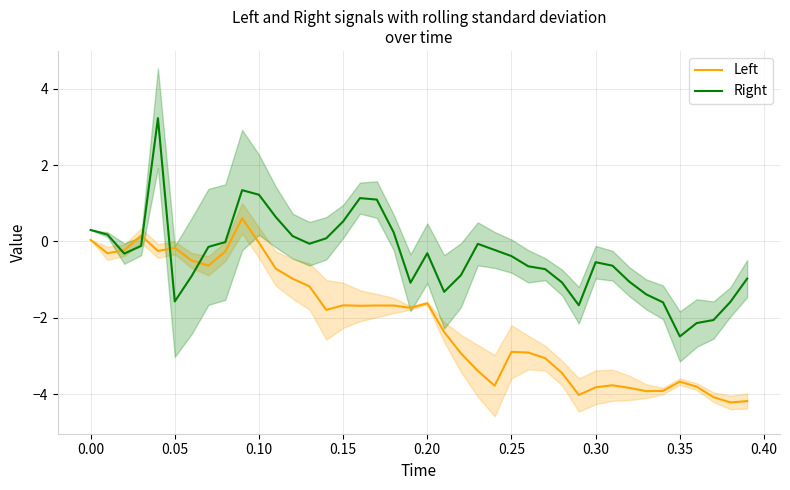

What is the greatest value displayed?

3.2